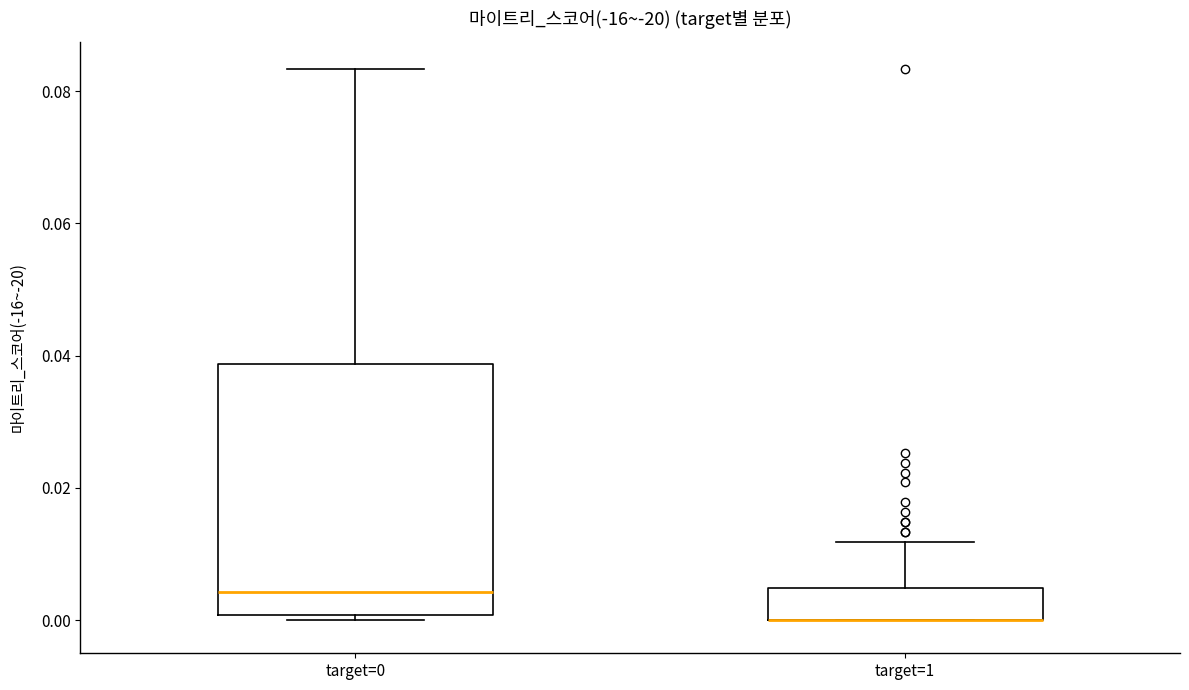

Reading left to right, transcribe this box plot: for each box, give where its median line is, the range the box spans, and where its two whiskers end, as read against the y-axis. The values are not printed on the chart, so give them approximately, as read against the axis.

target=0: median 0.004, box 0.000 to 0.038, whiskers 0.000 (just below the box's lower edge) to 0.084
target=1: median 0.000 (drawn on the box's lower edge), box 0.000 to 0.004, whiskers 0.000 to 0.012